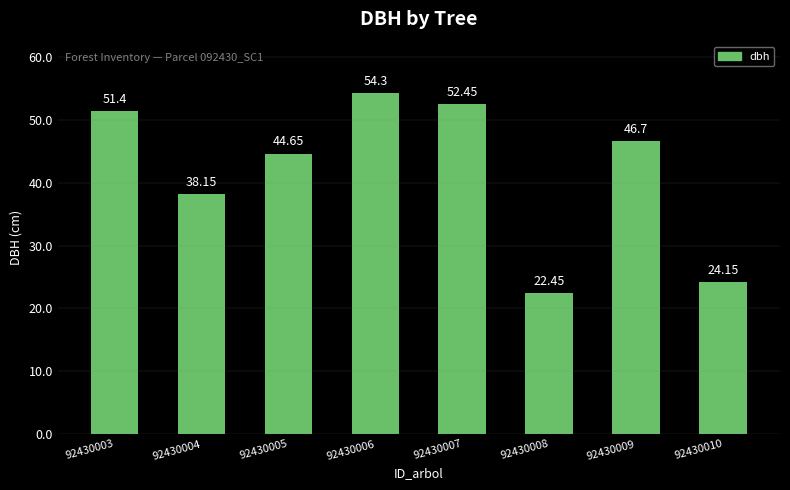

What is the difference between the second highest and second lowest values?

28.3